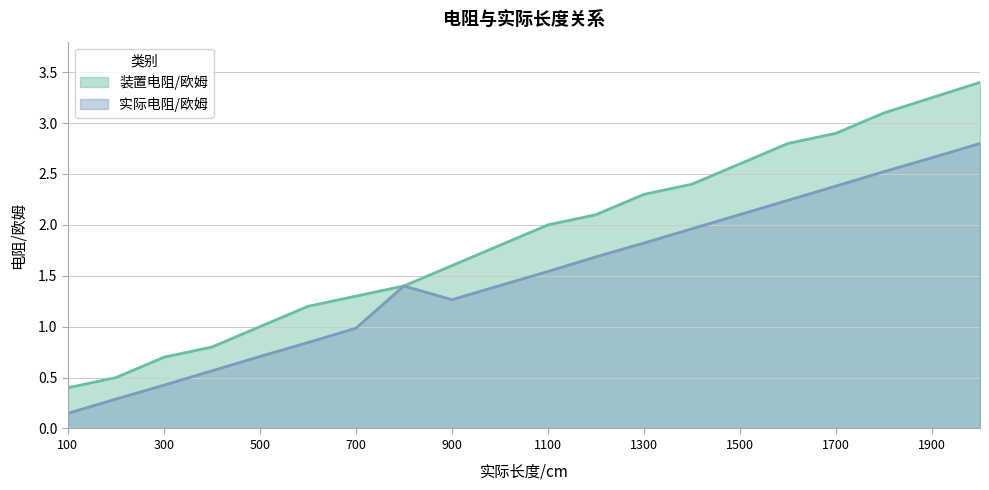

What is the spread (max minus min) of values at 1900?

0.6